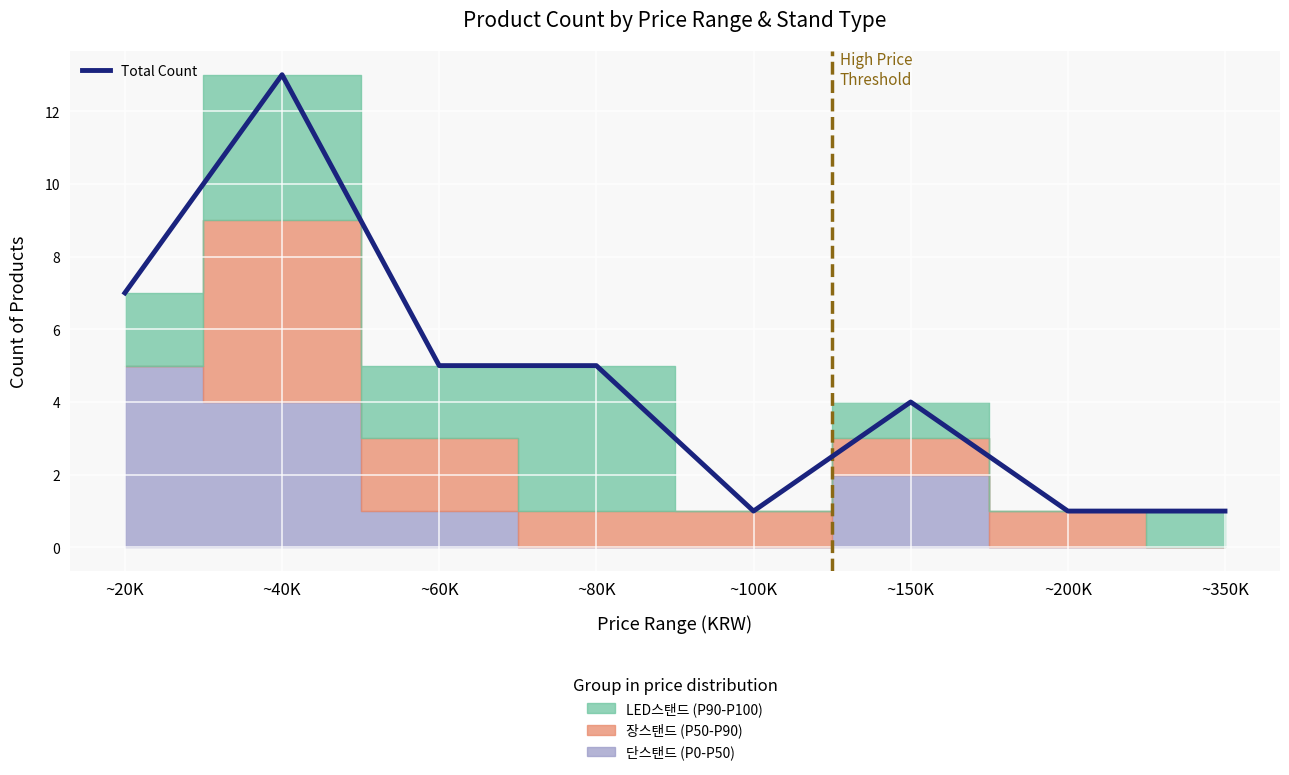

What is the minimum value shown in the chart?

1